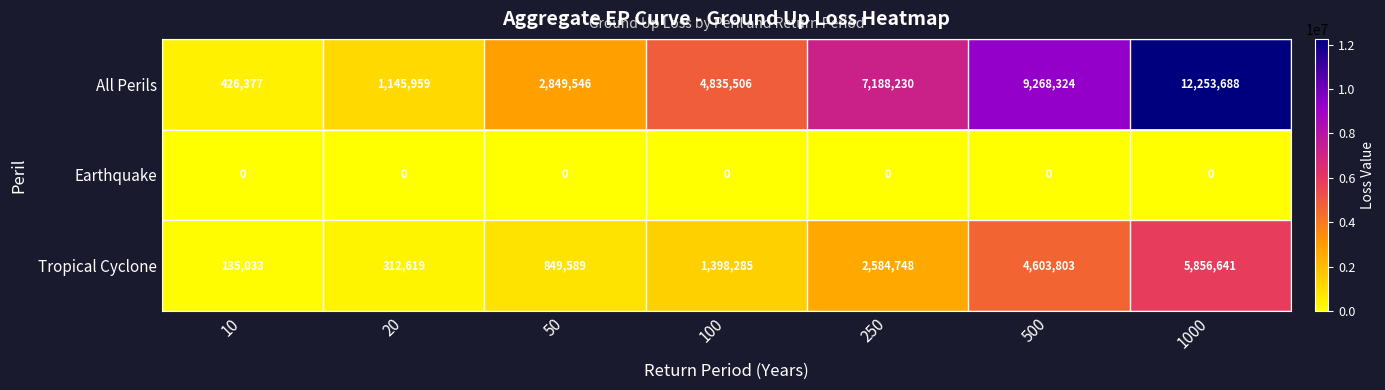

The value of Tropical Cyclone at 50 is 1161872. True or false?

False